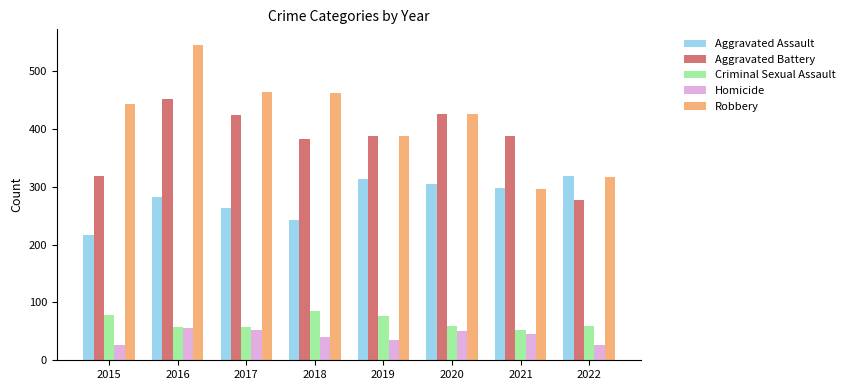

How many groups of bars are there?

8